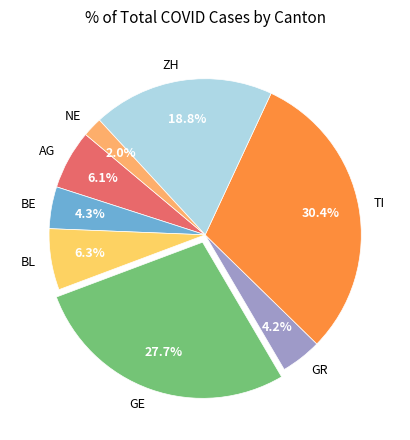

Do ZH and BL together represent more than half of the pie?

No